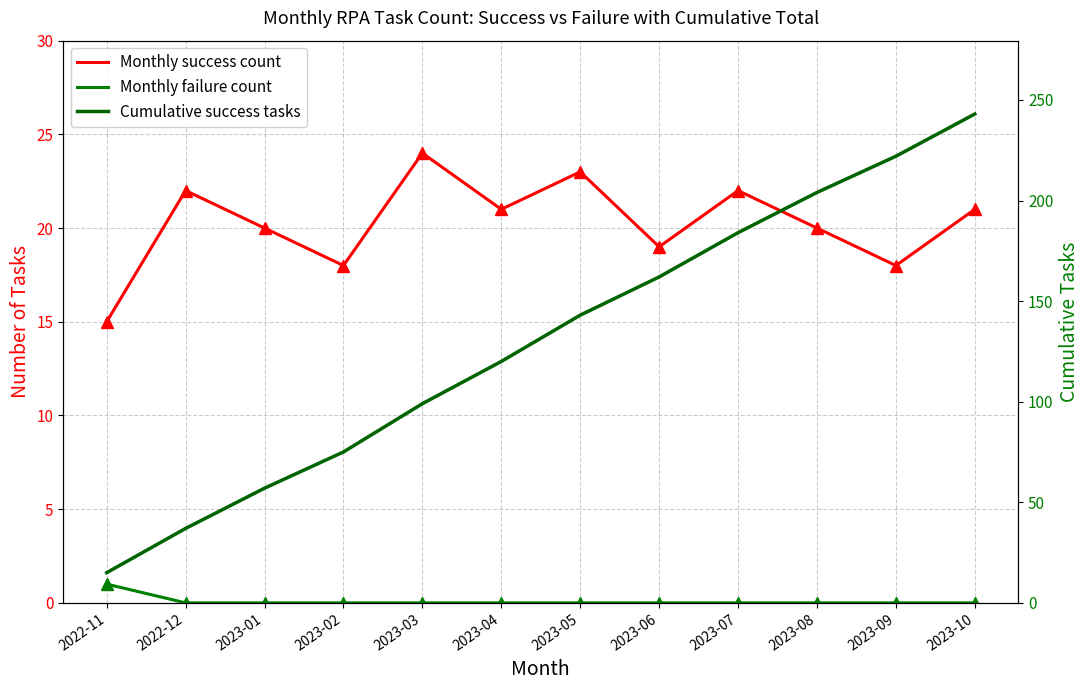

What is the difference between the second highest and minimum values in the Cumulative success tasks series?

207